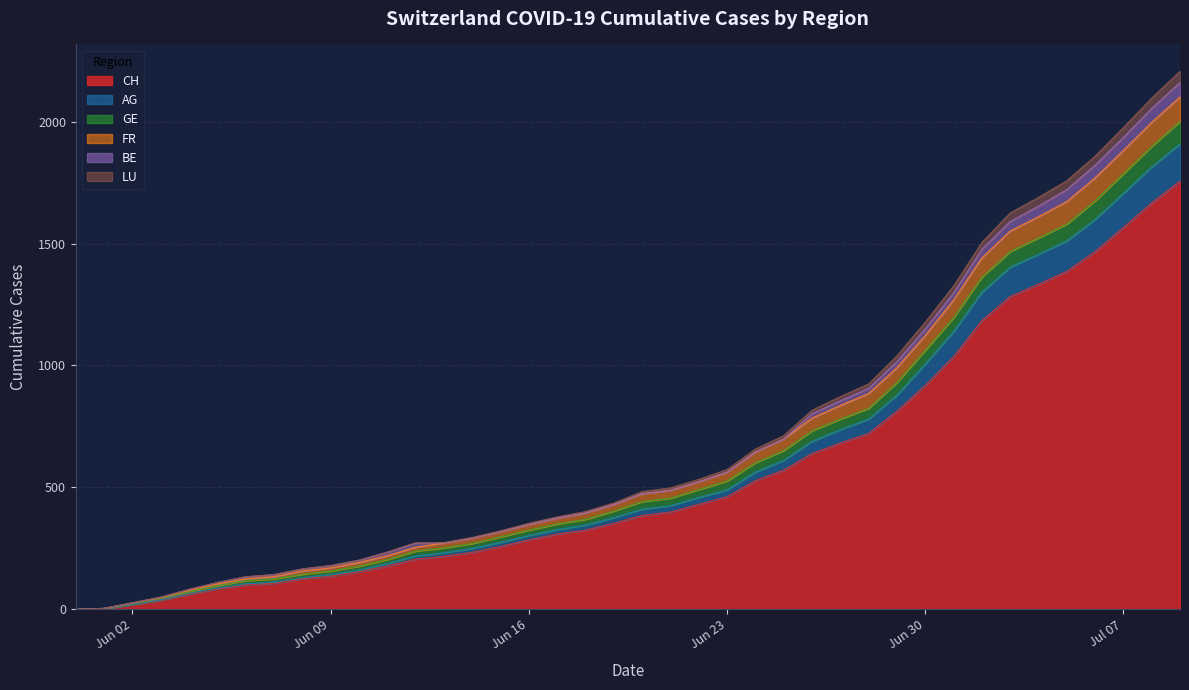

What is the maximum value for CH?

1756